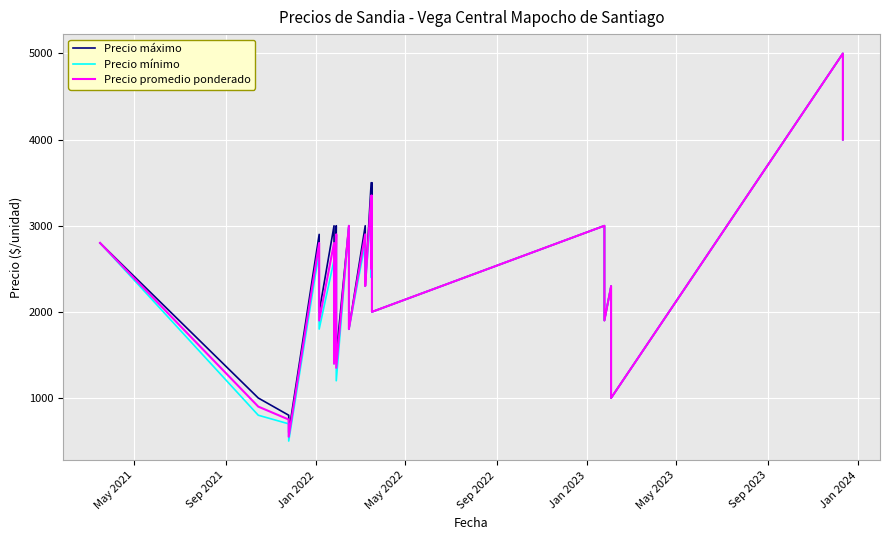

What is the difference between the maximum and second lowest values in the Precio promedio ponderado series?

4250